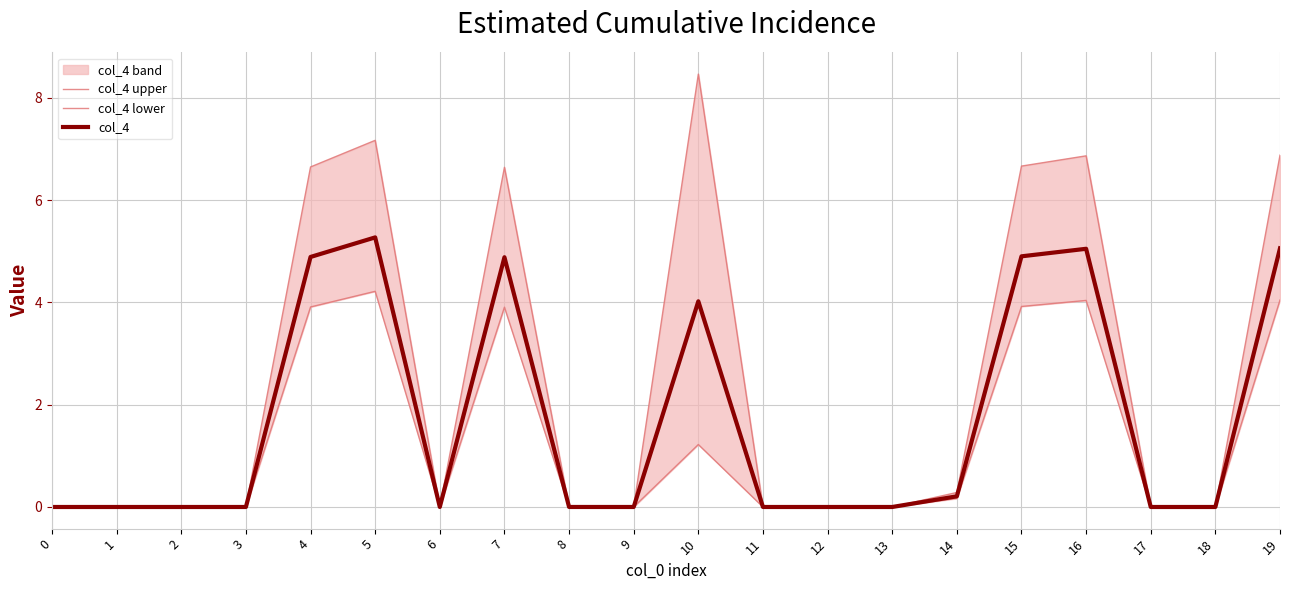

True or false: col_4 upper and col_4 lower intersect in this chart.

False